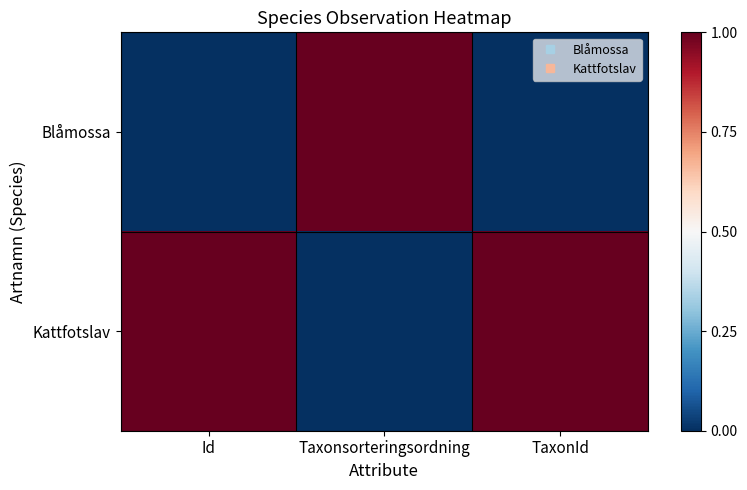

Reading left to right, what are all the values shown in this chart?

Blåmossa: Id=0	Taxonsorteringsordning=1	TaxonId=0
Kattfotslav: Id=1	Taxonsorteringsordning=0	TaxonId=1